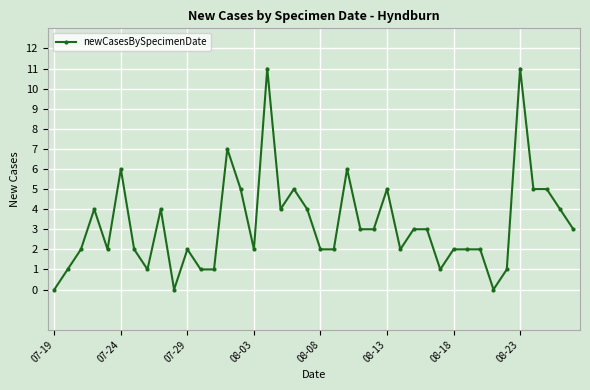

True or false: the data has more than 1 interior local peaks.

True